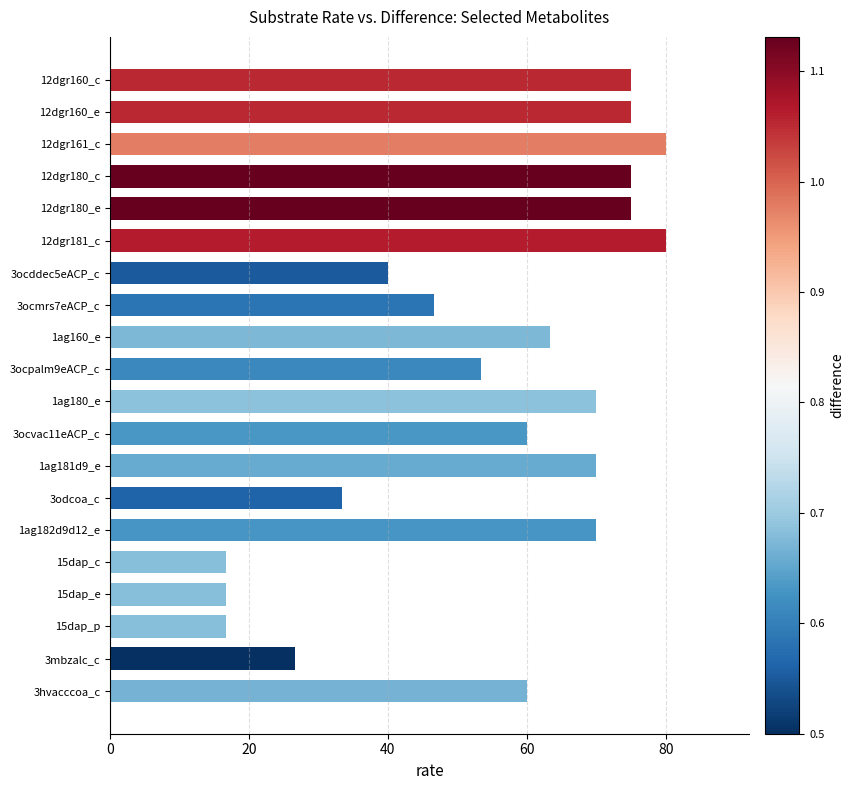

Reading top to bottom, list all the values displayed in this chart.

75.0	75.0	80.0	75.0	75.0	80.0	40.0	46.7	63.3	53.3	70.0	60.0	70.0	33.3	70.0	16.7	16.7	16.7	26.7	60.0